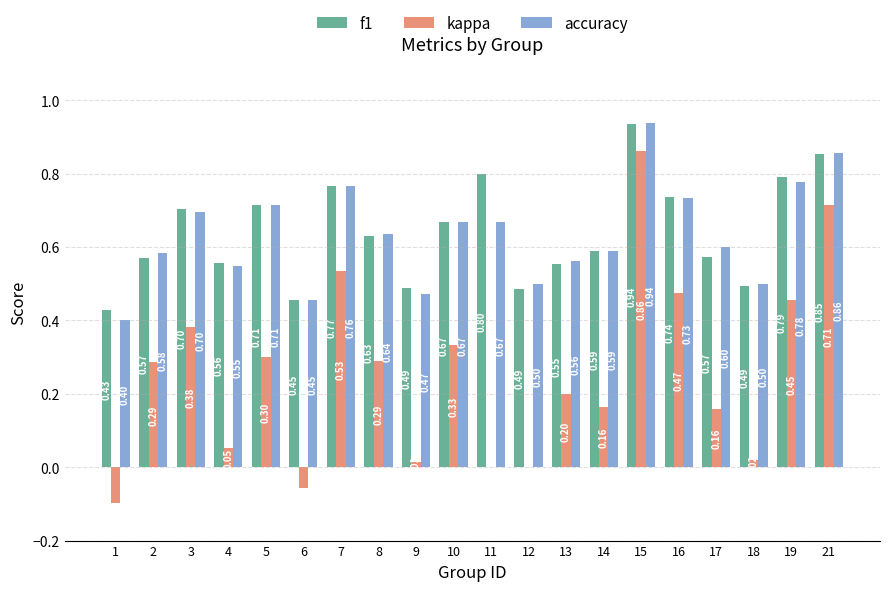

Which series changed the most between 7 and 16?

kappa